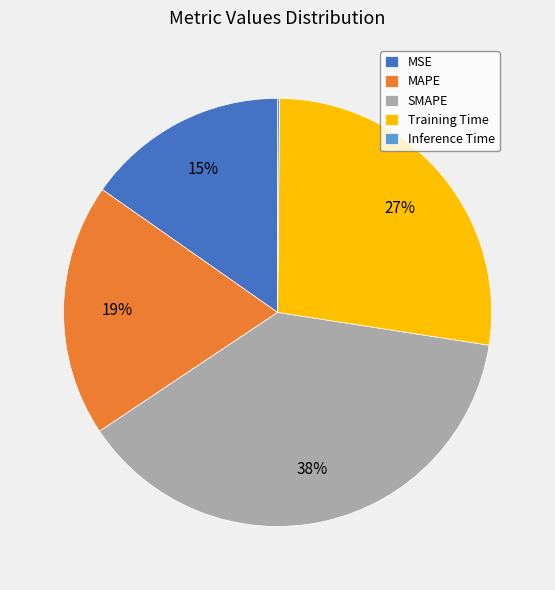

To the nearest percent, what is the difference between the MSE and SMAPE slice percentages?

23%